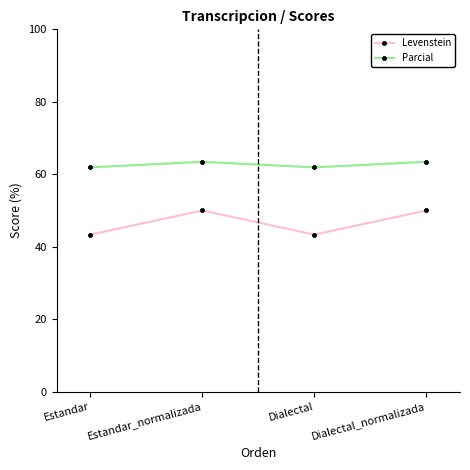

At how many categories does at least one series exceed 58?

4